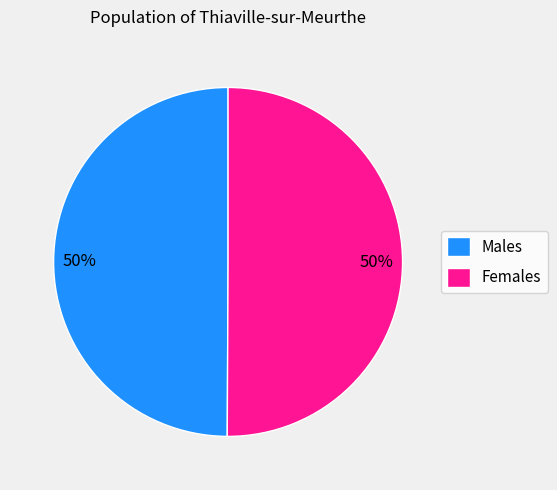

Is it true that Males is 50% of the pie?

True